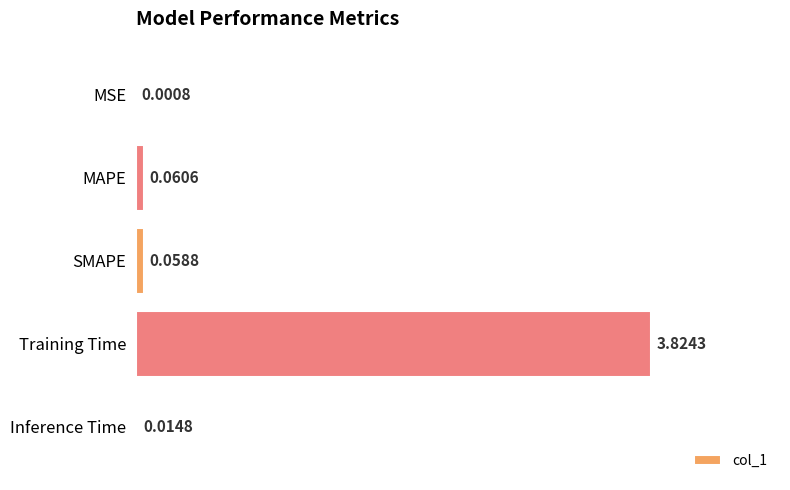

At which label is the value closest to 1?

MAPE